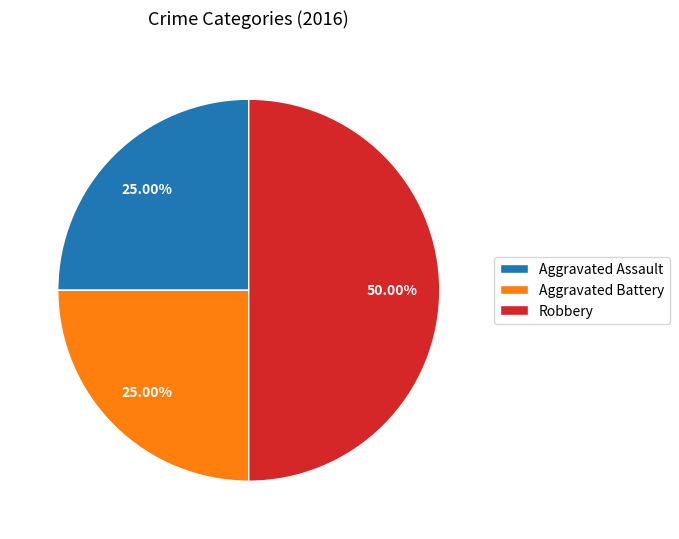

Is the sum of Robbery and Aggravated Assault greater than half?

Yes